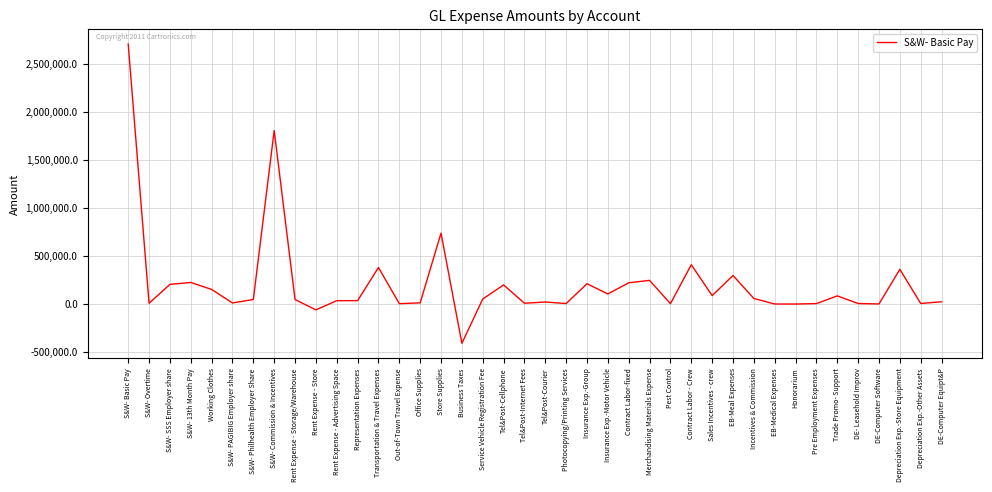

The chart shows a value of 200023.6 at Tel&Post-Cellphone. True or false?

True